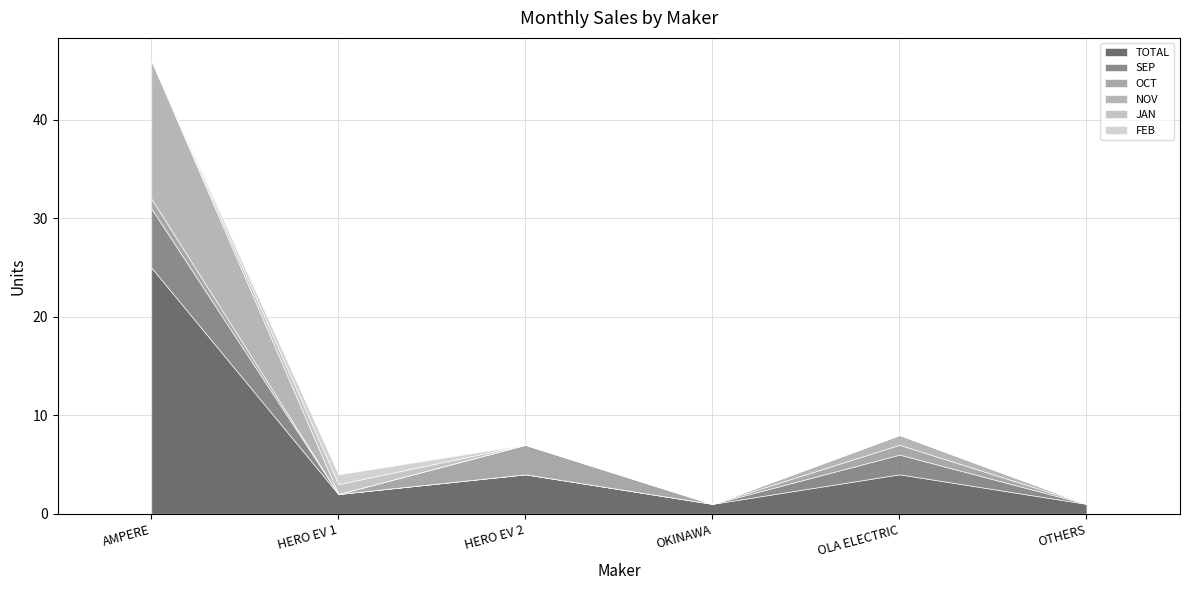

Reading left to right, what are all the values shown in this chart?

TOTAL: 25	2	4	1	4	1
SEP: 6	0	0	0	2	0
OCT: 1	0	3	0	1	0
NOV: 14	0	0	0	1	0
JAN: 0	1	0	0	0	0
FEB: 0	1	0	0	0	0